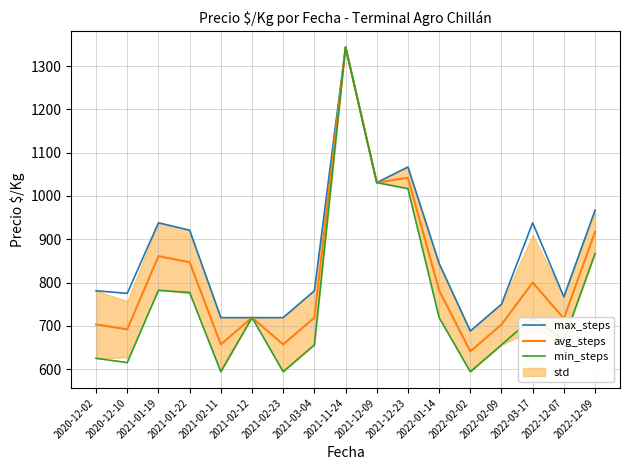

What is the difference between the maximum and minimum values in the max_steps series?

656